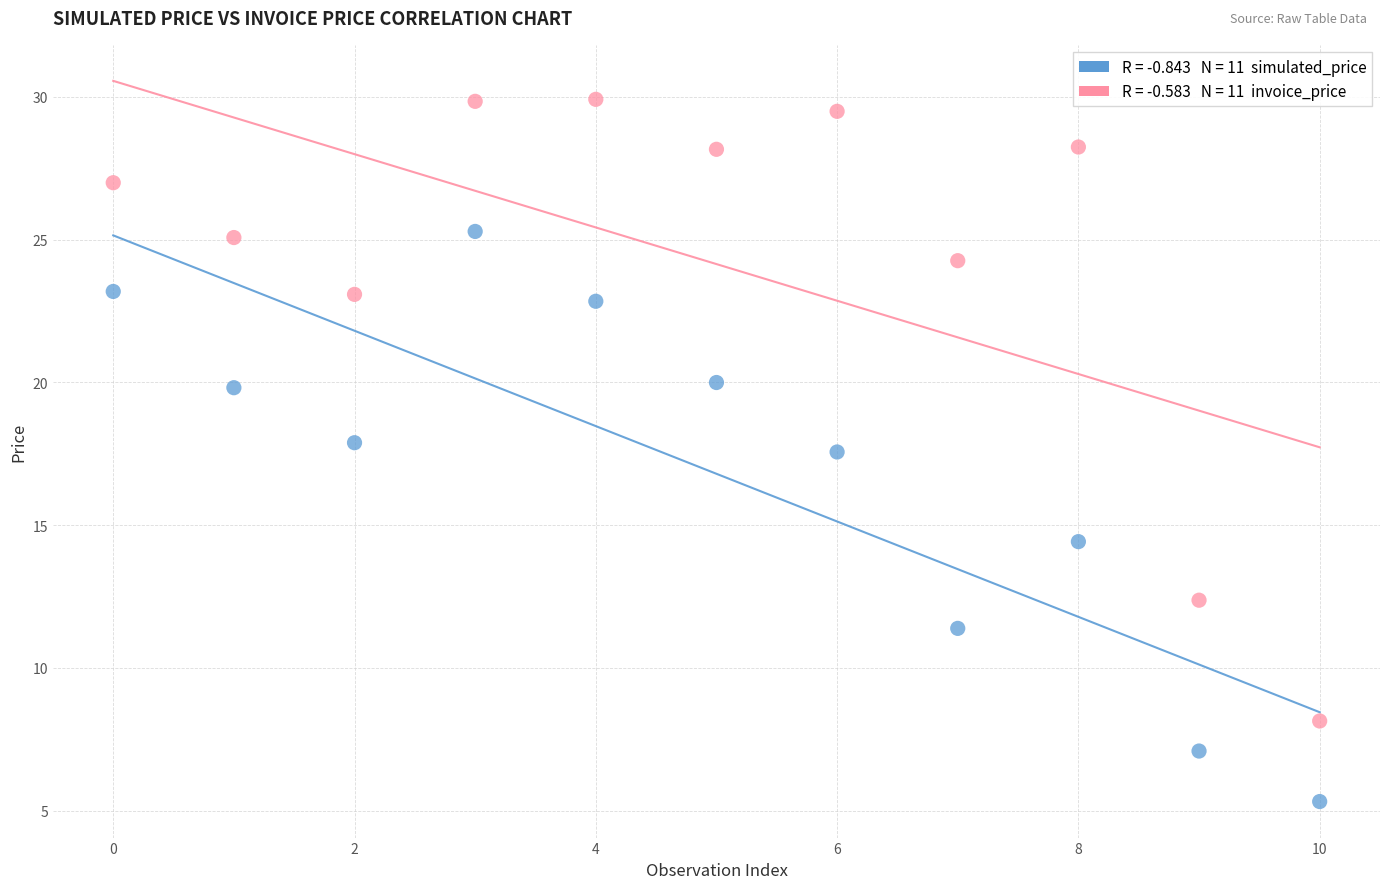

Across all series, what Y value is closest to 17?

17.6